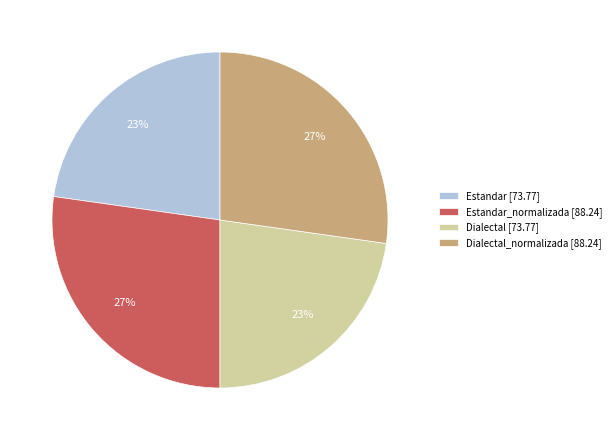

Does any single category account for the majority?

No